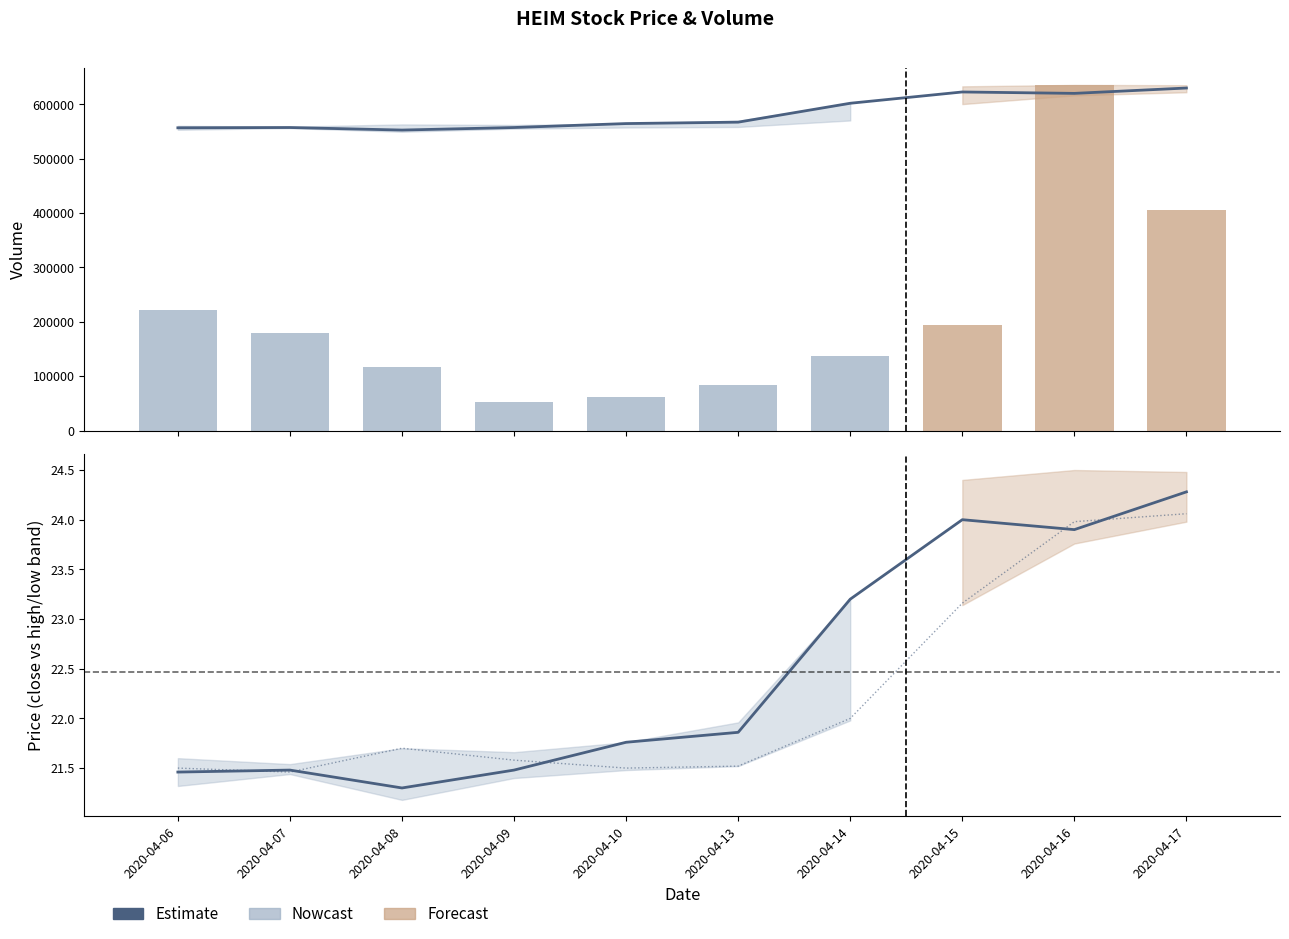

At which label does Estimate (close) reach its minimum?

2020-04-08